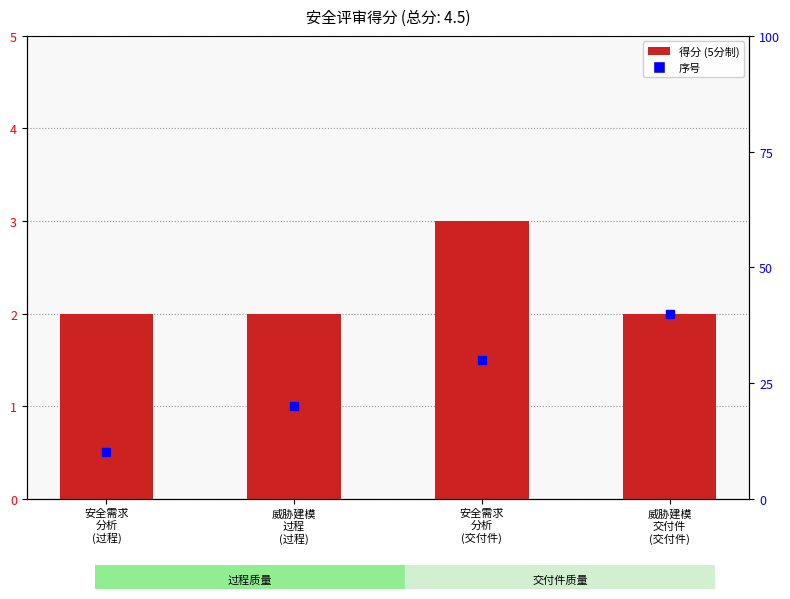

Reading left to right, what are all the values shown in this chart?

2	2	3	2